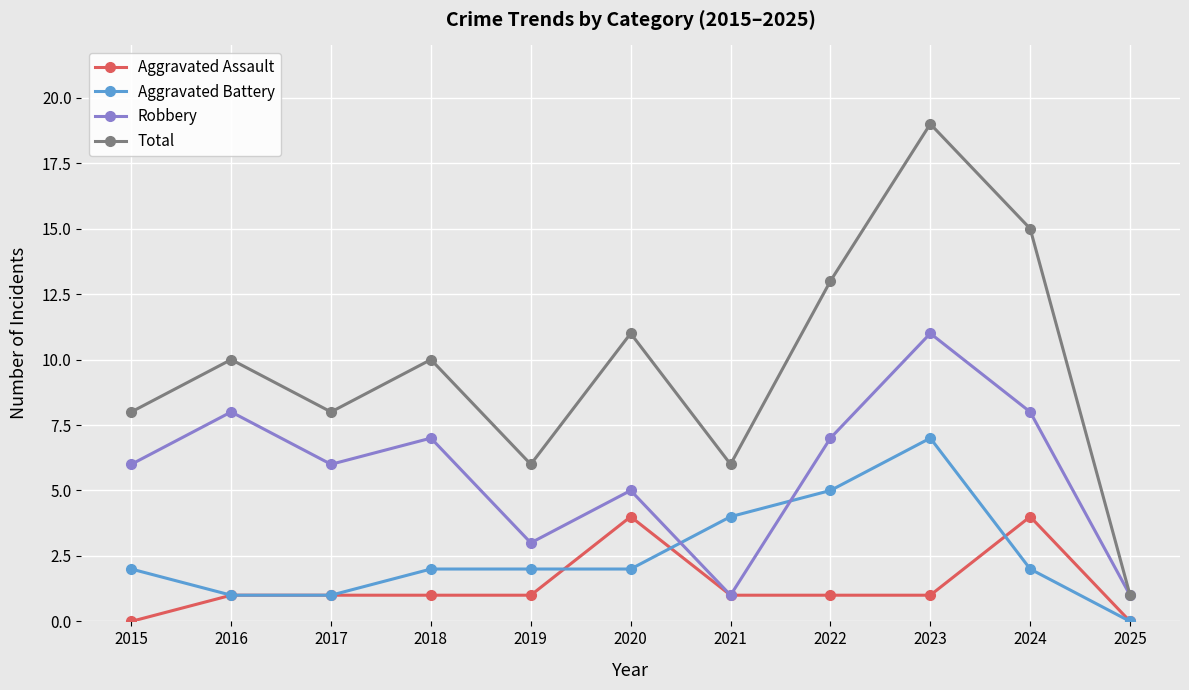

What are all the series names shown in the legend?

Aggravated Assault, Aggravated Battery, Robbery, Total